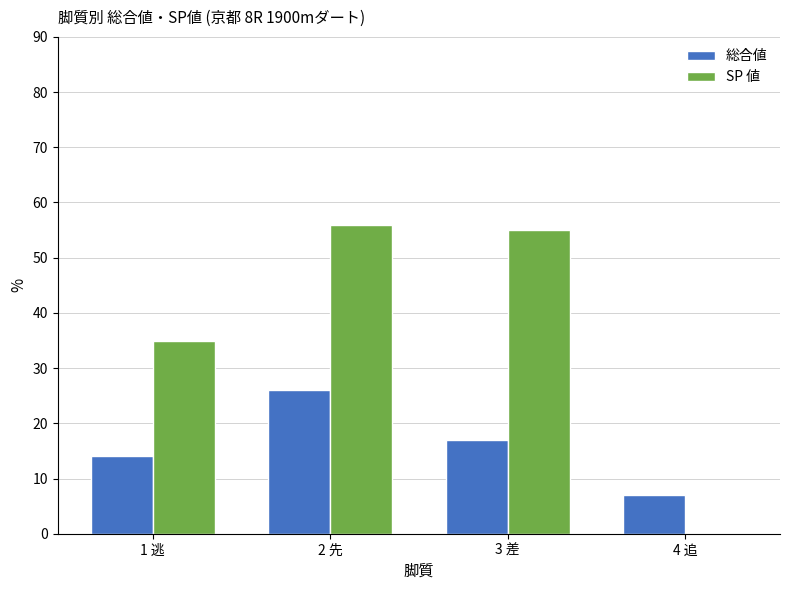

Is the value of 総合値 at 1 逃 greater than the value of SP 値 at 3 差?

No